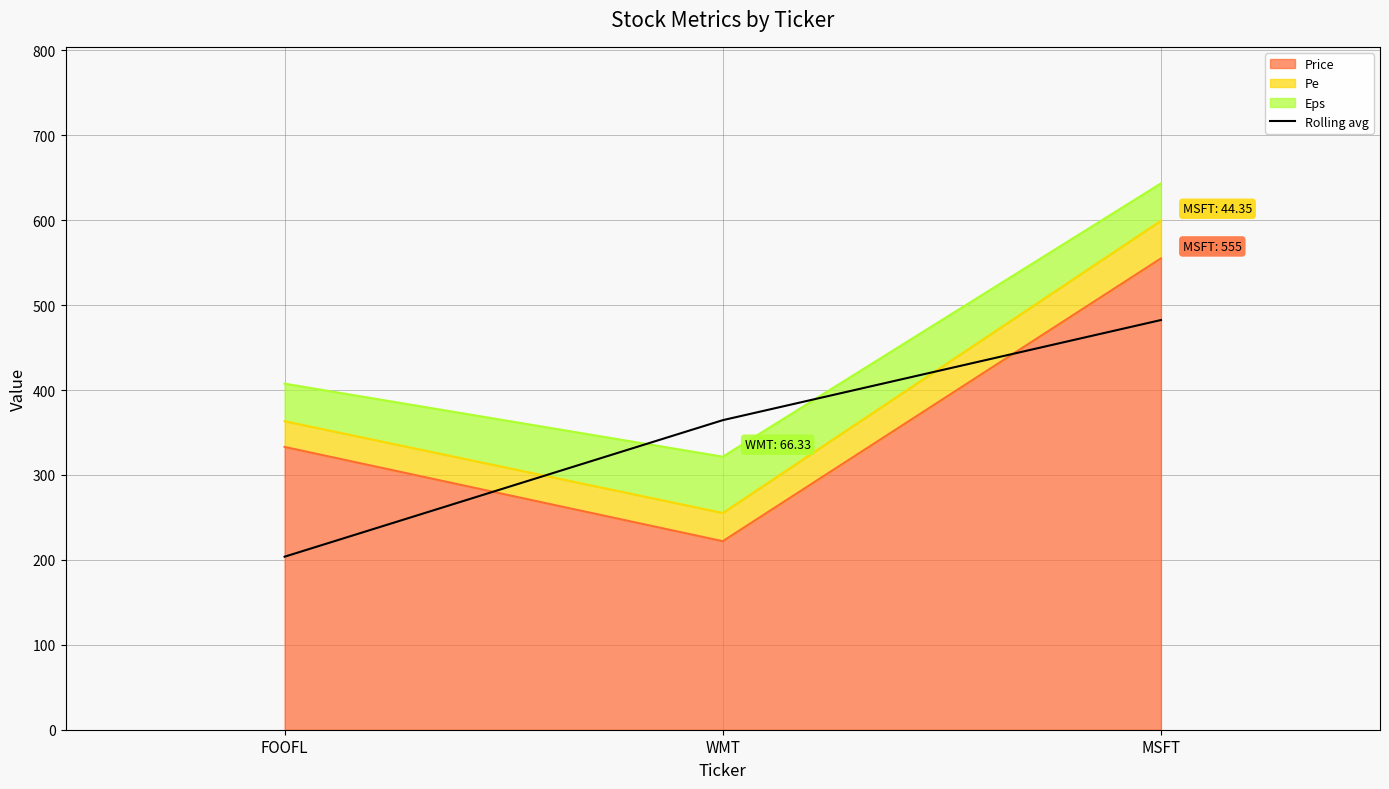

True or false: the data shows 70.1 at FOOFL.

False